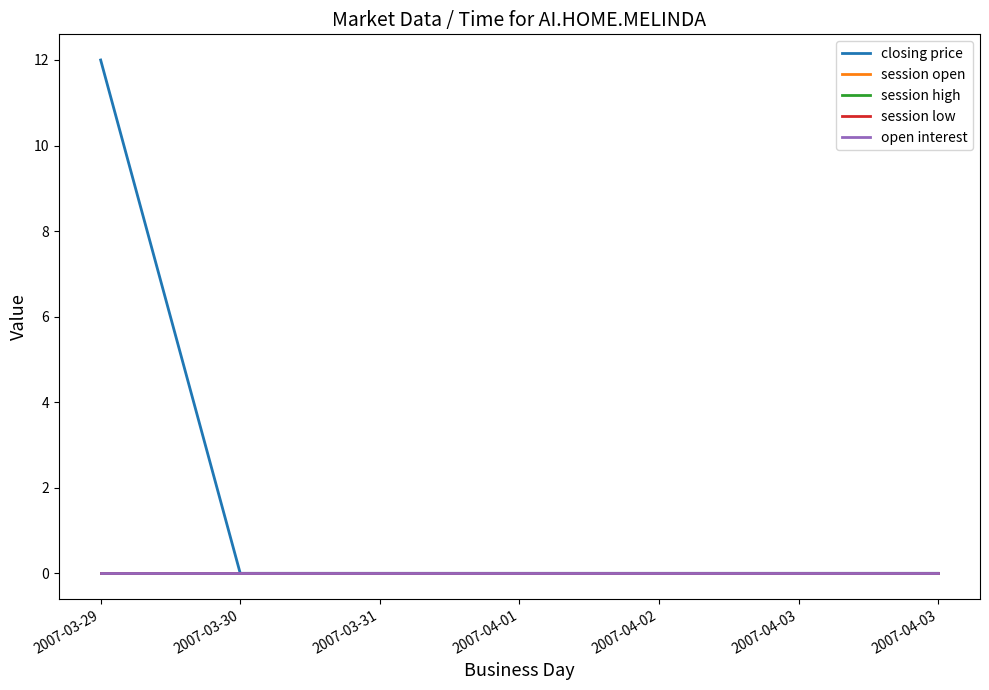

Rank the series by their maximum value, from lowest to highest.

session open, session high, session low, open interest, closing price